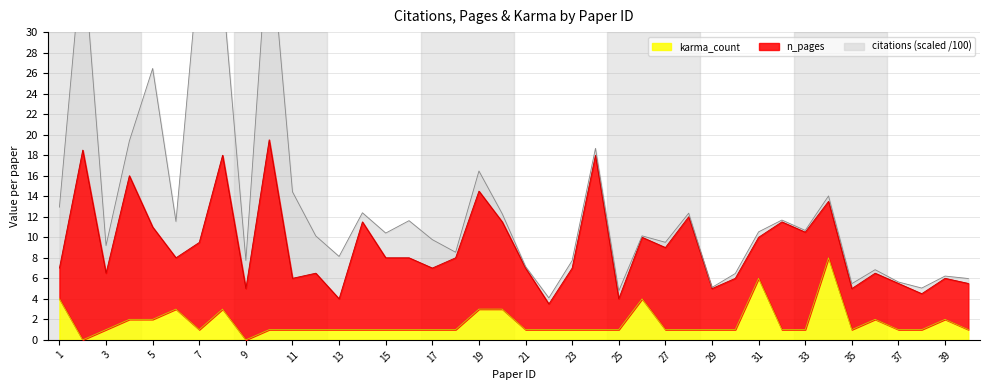

What is the highest value of the karma_count series?

8